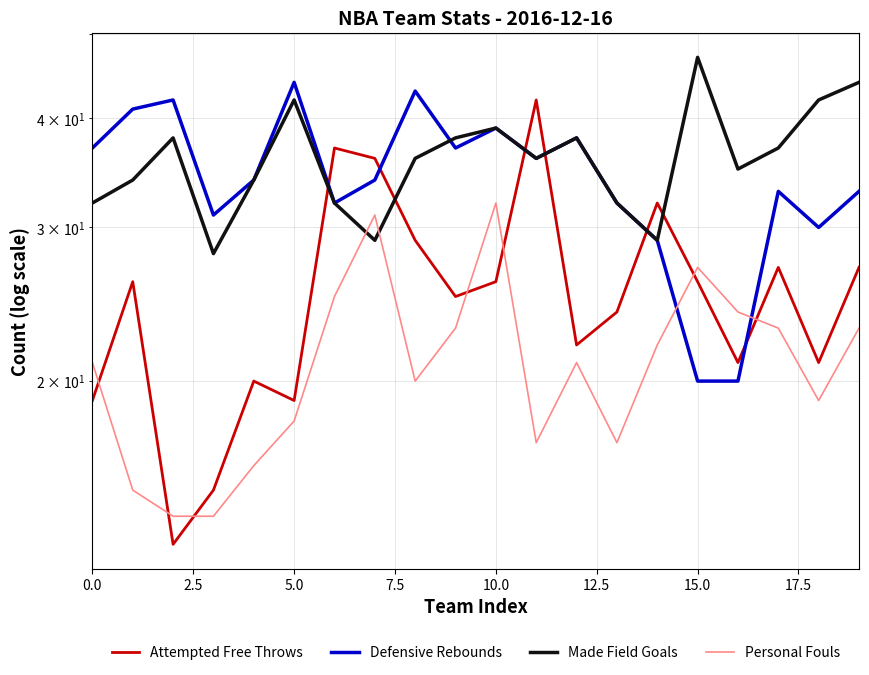

Which has a higher value, 17.5 or 13?

17.5